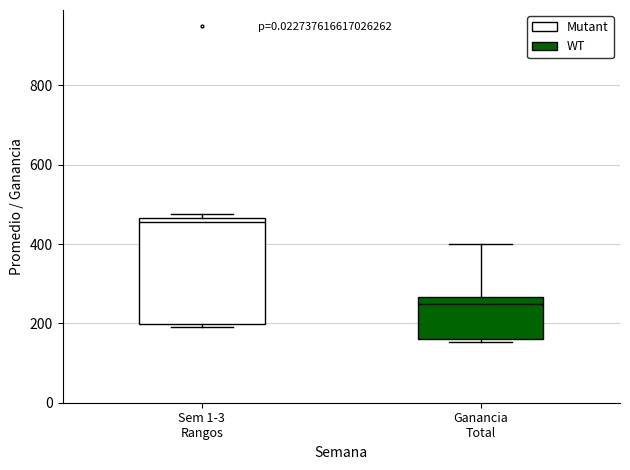

Where does the upper whisker of the box for Ganancia Total end on the y-axis? The values are not printed on the chart, so give them approximately, as read against the axis.

400